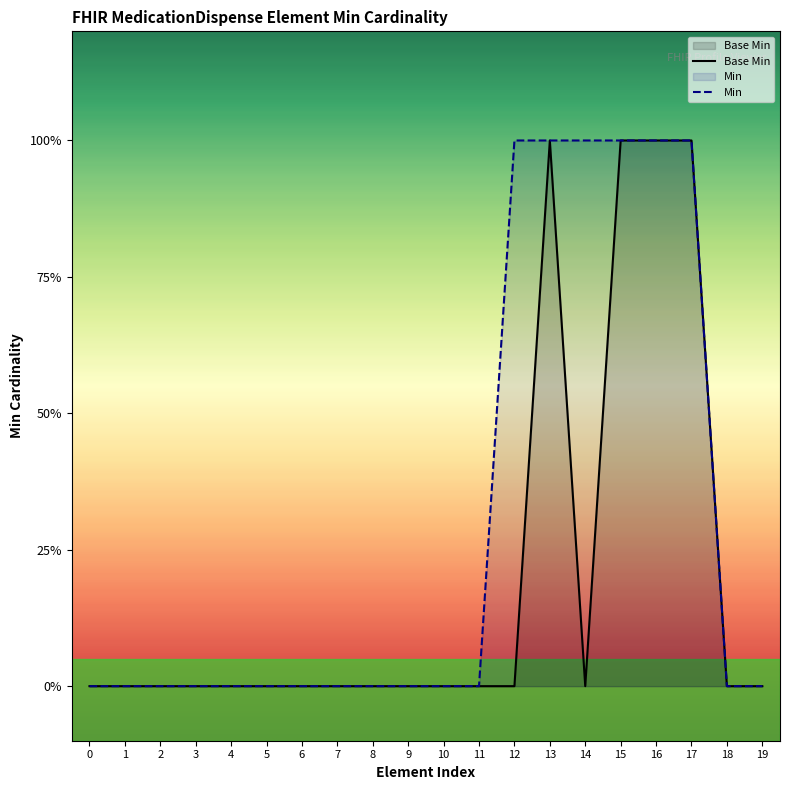

List the labels in order of value, largest first.

13, 15, 16, 17, 0, 1, 2, 3, 4, 5, 6, 7, 8, 9, 10, 11, 12, 14, 18, 19